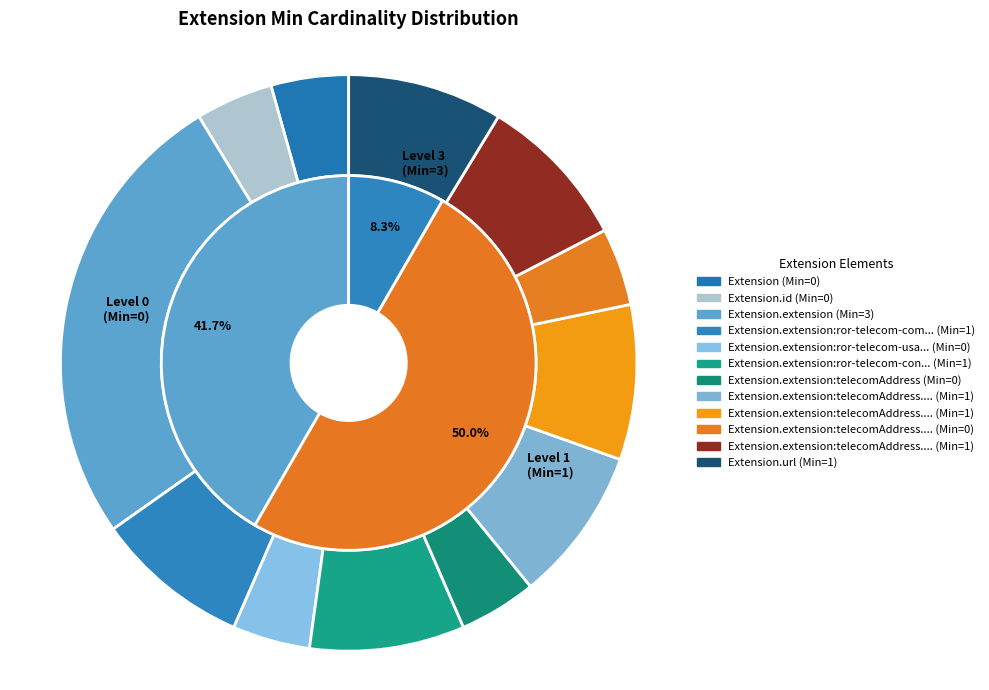

Is Extension.extension:ror-telecom-confidentiality-level the majority of the pie?

No